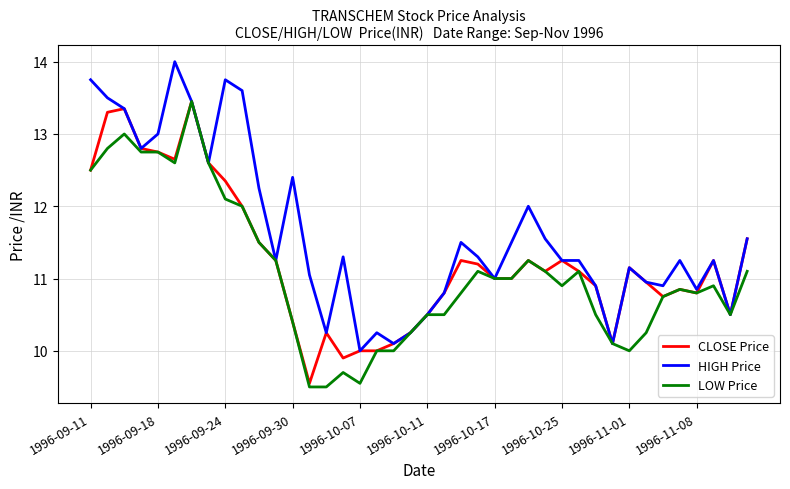

Which series has the largest total across all categories?

HIGH Price